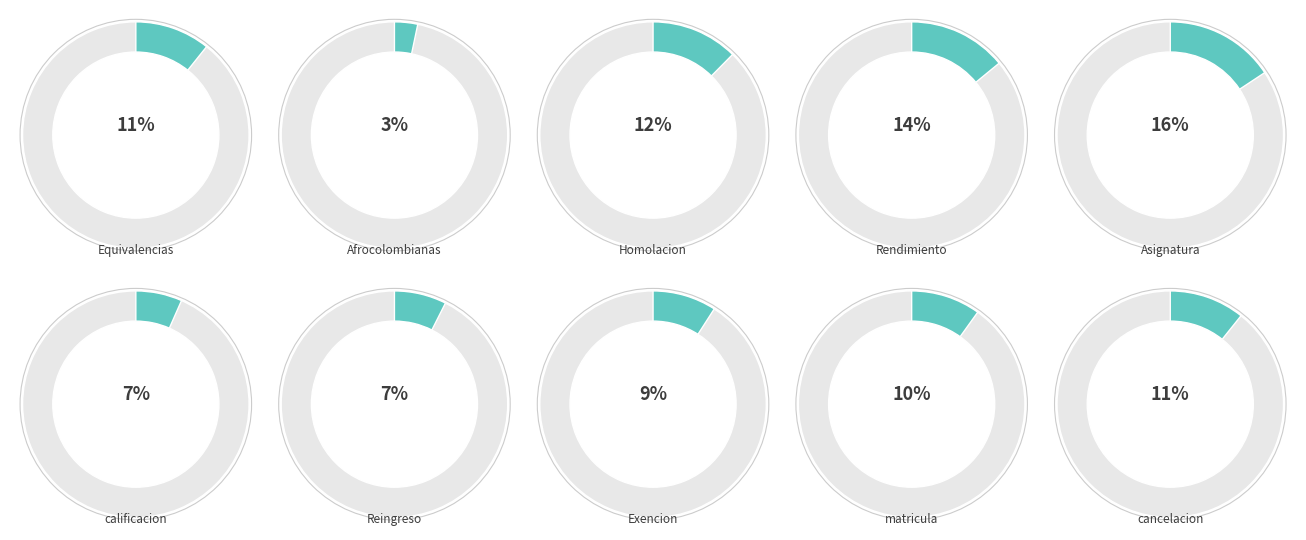

Does Homolacion represent more than half of the total?

No